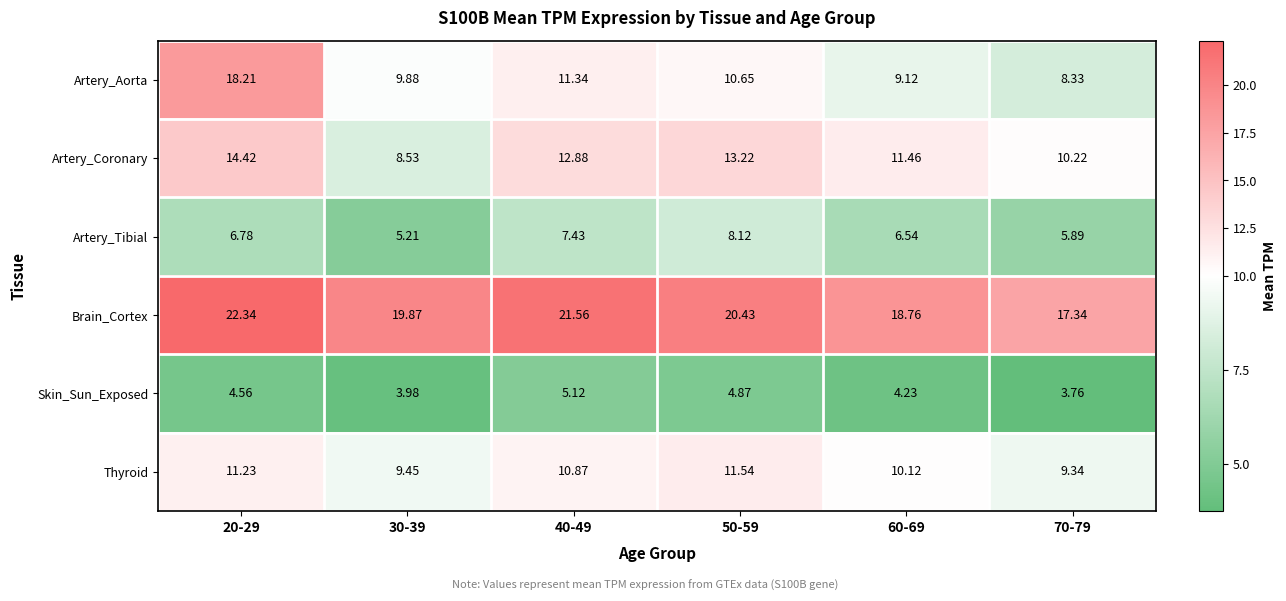

What is the maximum value shown in the chart?

22.3